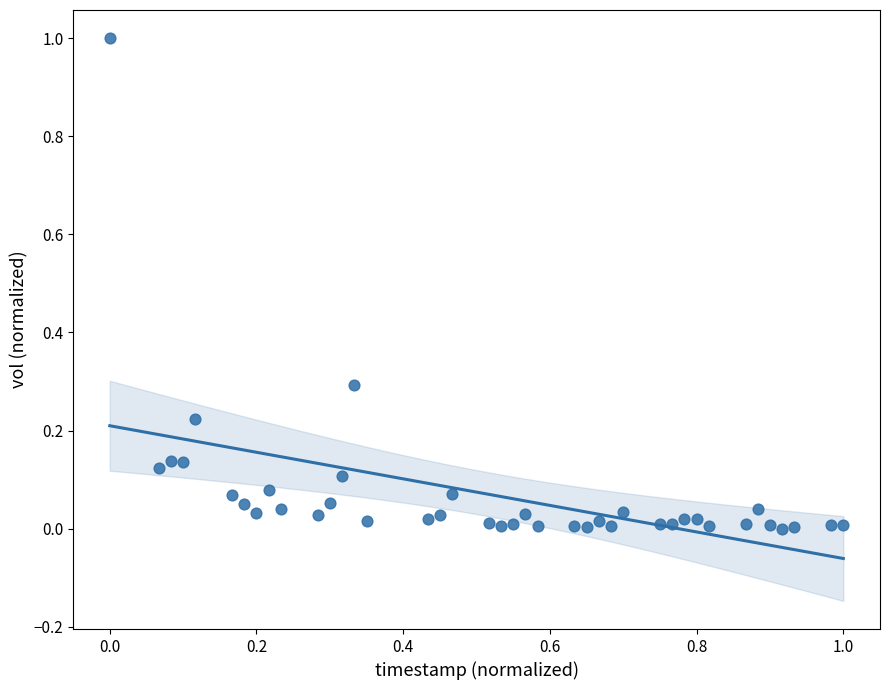

What is the range of Y values (max minus min)?

1.0